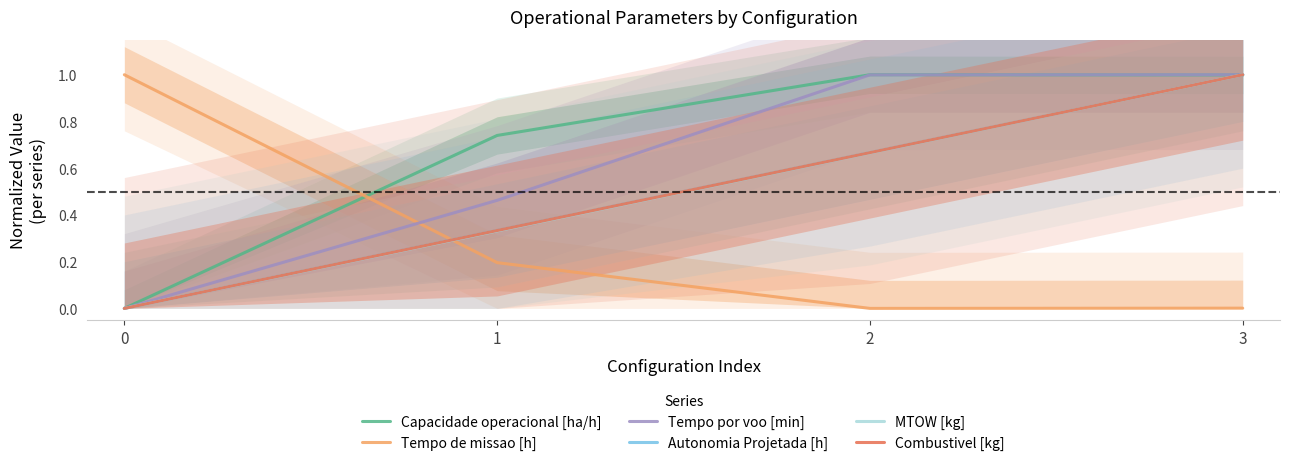

What is the sum of all Capacidade operacional [ha/h] values?

2.7